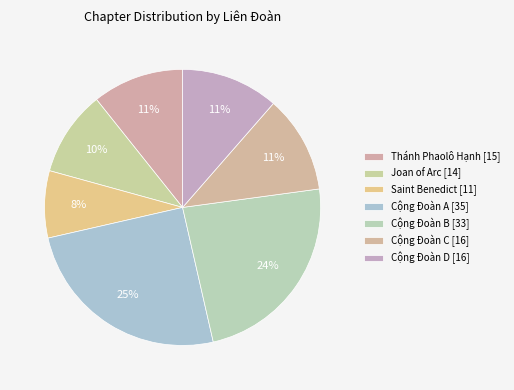

Which category has the smallest portion of the pie?

Saint Benedict